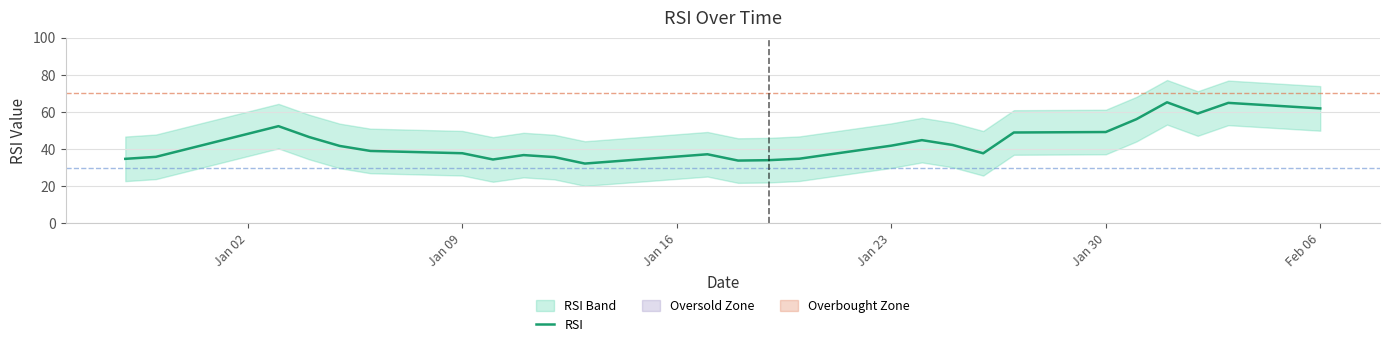

What is the minimum value for RSI?

32.2